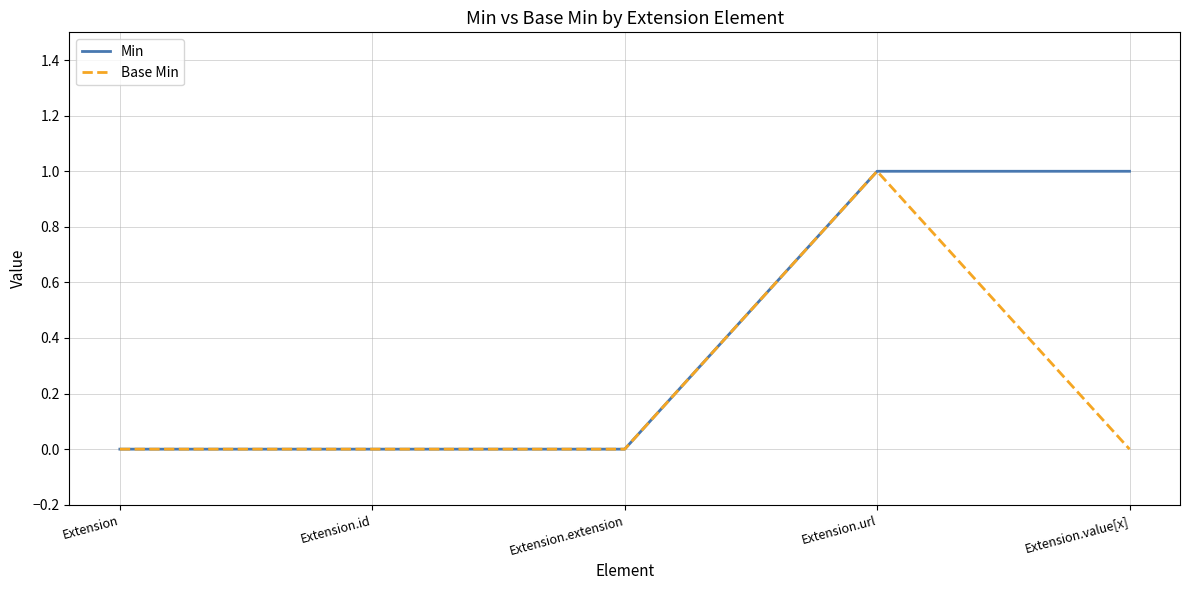

Between Extension and Extension.value[x], which series saw the biggest shift?

Min